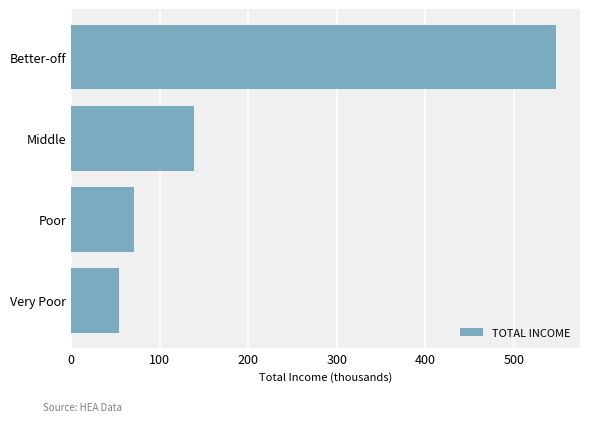

What is the sum of all values?

810.9